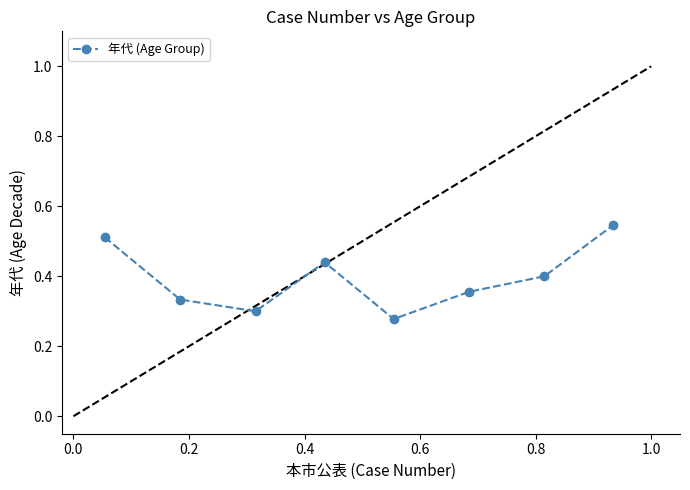

How many values are between 0 and 1?

8